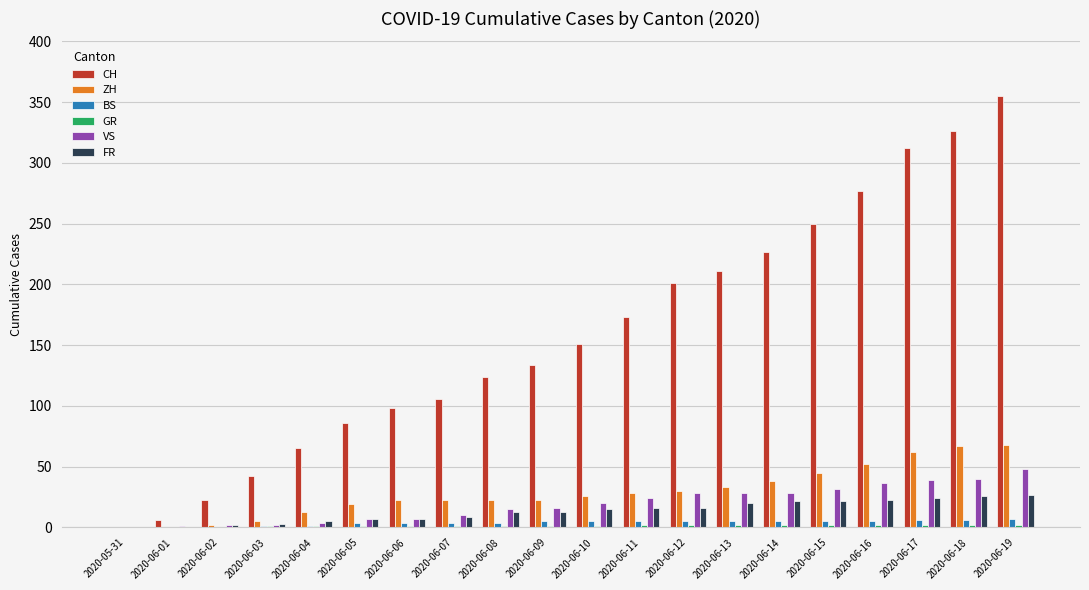

Which category has the highest value across all series?

2020-06-19